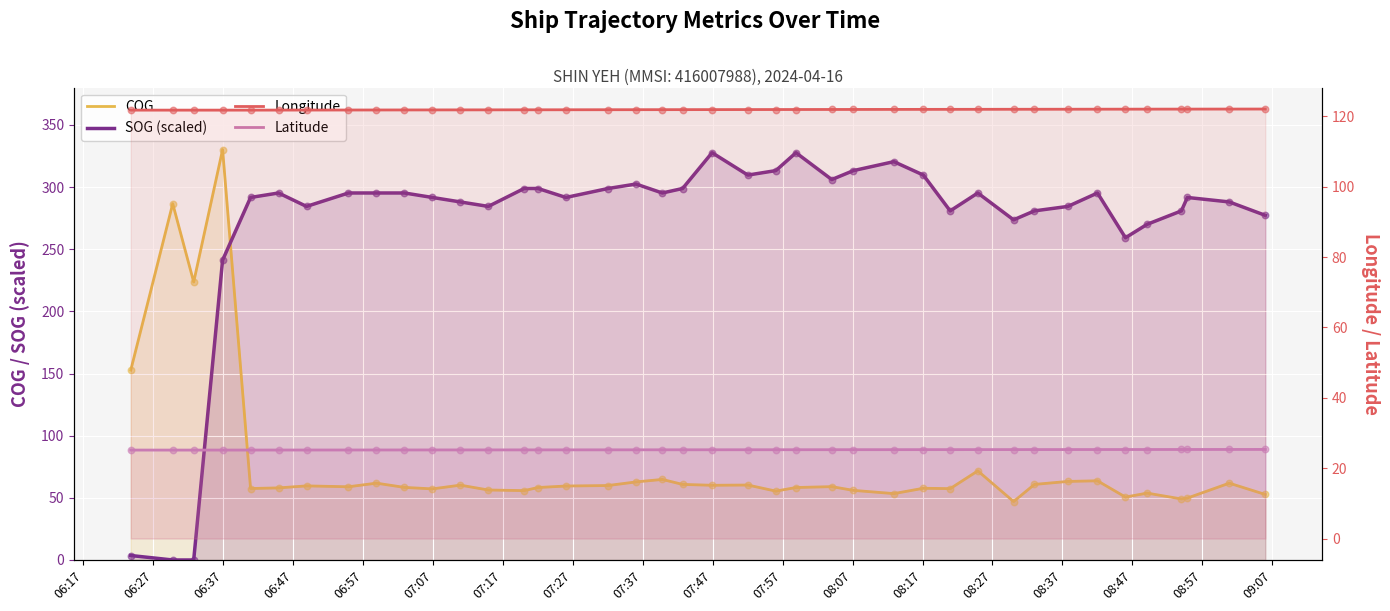

Which series has the largest Y range (max minus min)?

SOG (scaled)